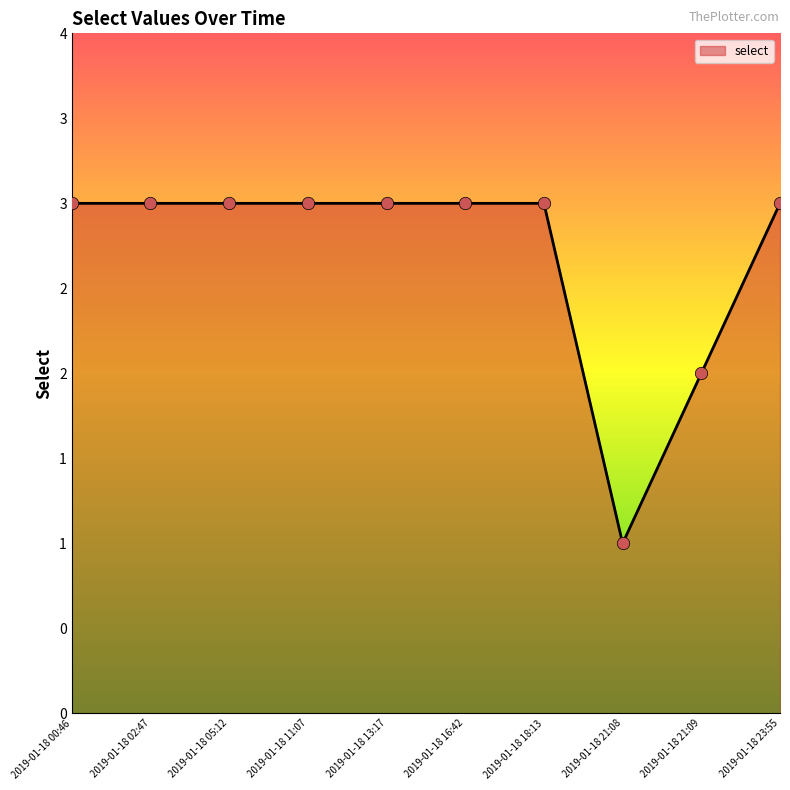

Which has a higher value, 2019-01-18 18:13 or 2019-01-18 21:09?

2019-01-18 18:13